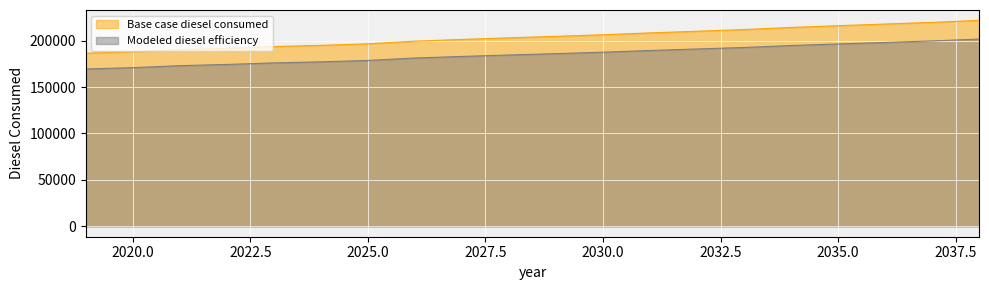

Rank the series at 2026 from lowest to highest value.

Modeled diesel efficiency, Base case diesel consumed